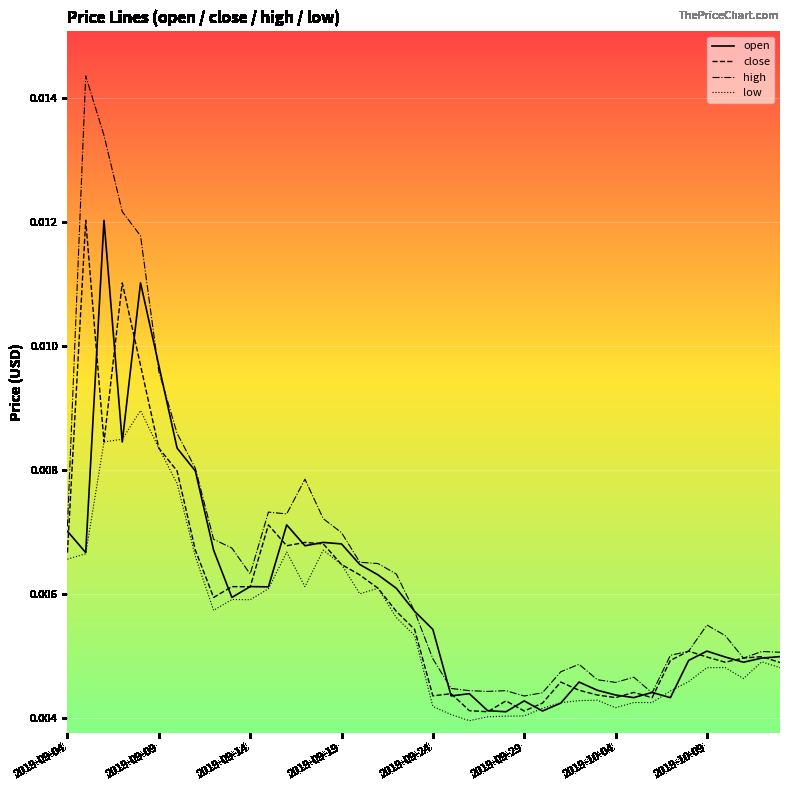

Which series has the widest spread of values?

high